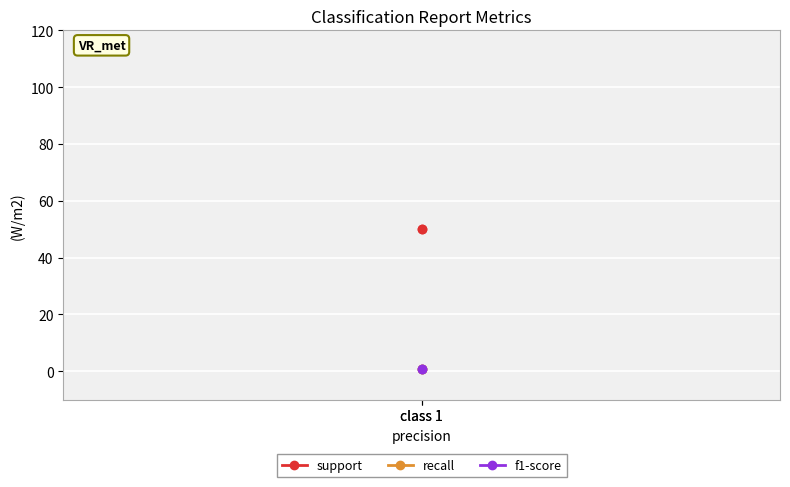

Which label corresponds to the smallest value in the chart?

class 1